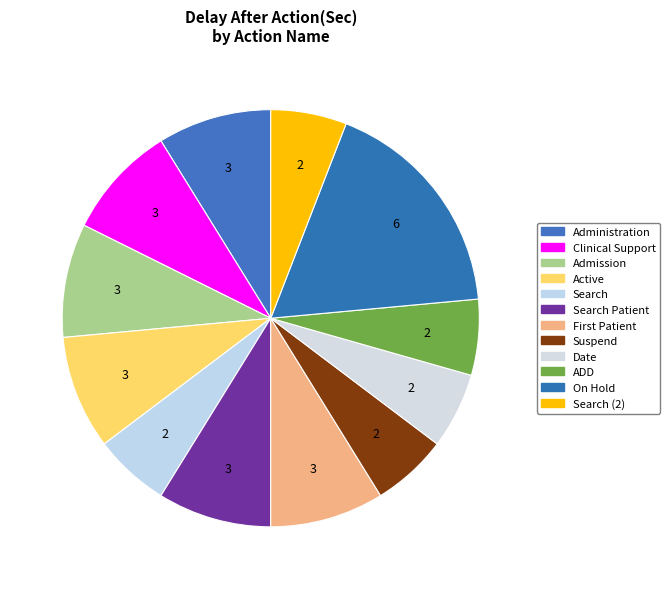

What percentage is NOT represented by Search?

94.1%